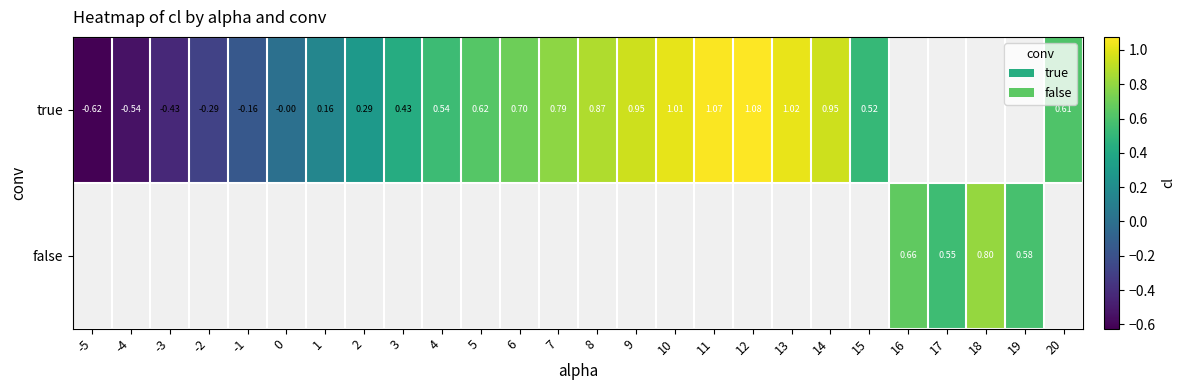

Is the value of true at 9 greater than the value of false at 19?

Yes